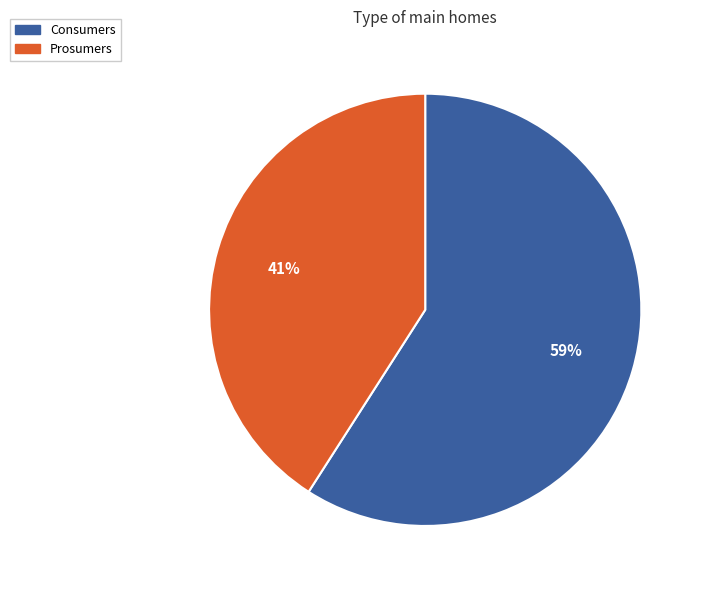

To the nearest percent, what percentage of the pie is Prosumers?

41%